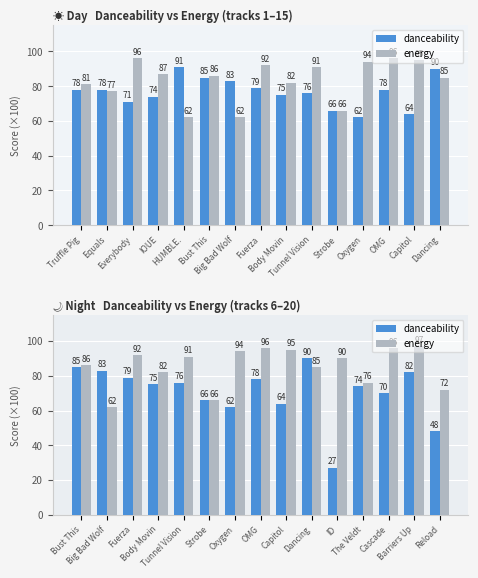

What is the average value of the energy series?

85